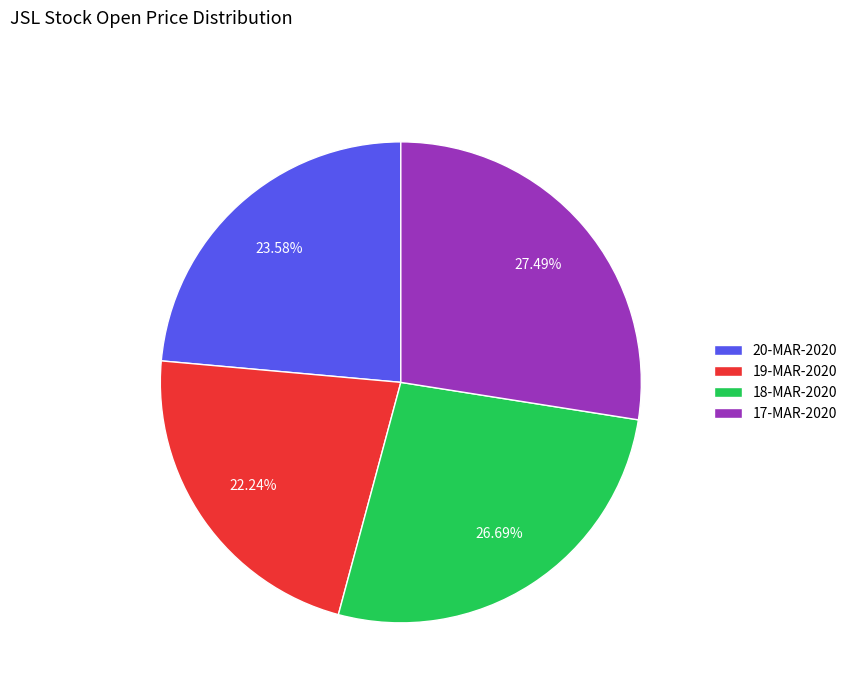

Is 19-MAR-2020 the majority of the pie?

No